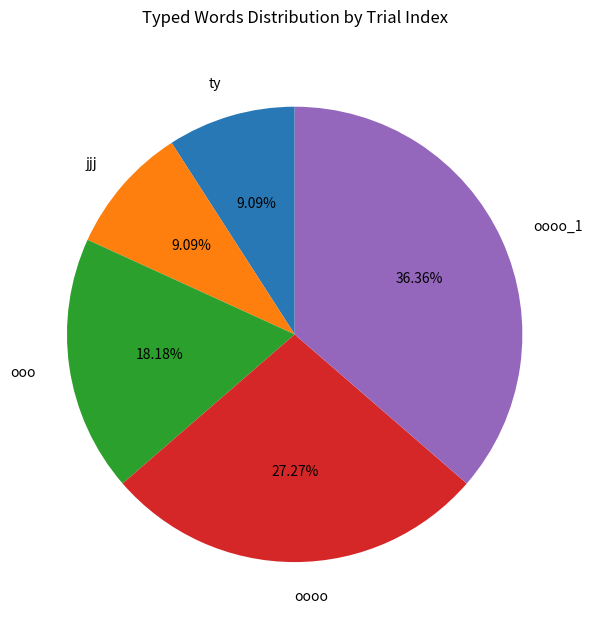

How many slices are in this pie chart?

5